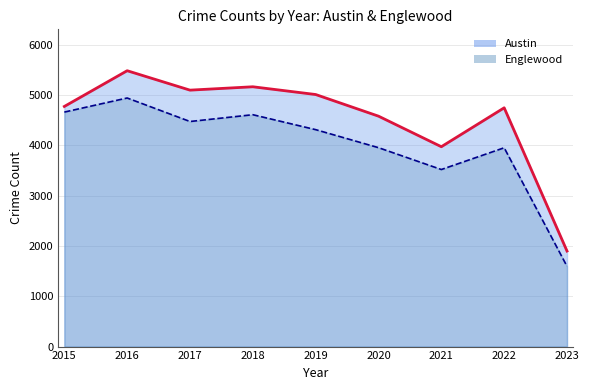

Rank the series by their average value, from lowest to highest.

Englewood, Austin